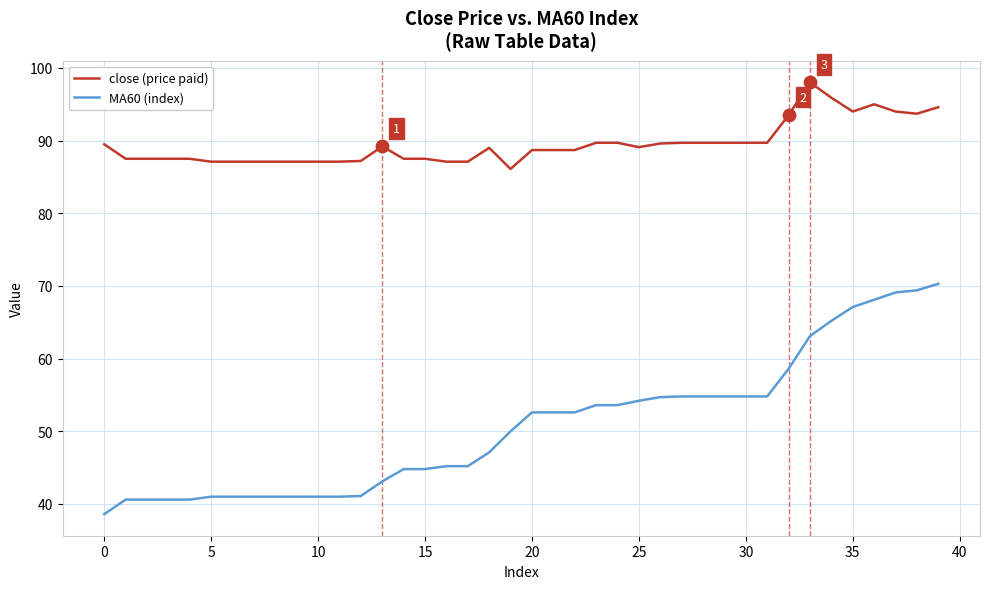

Which series has the largest total across all categories?

close (price paid)